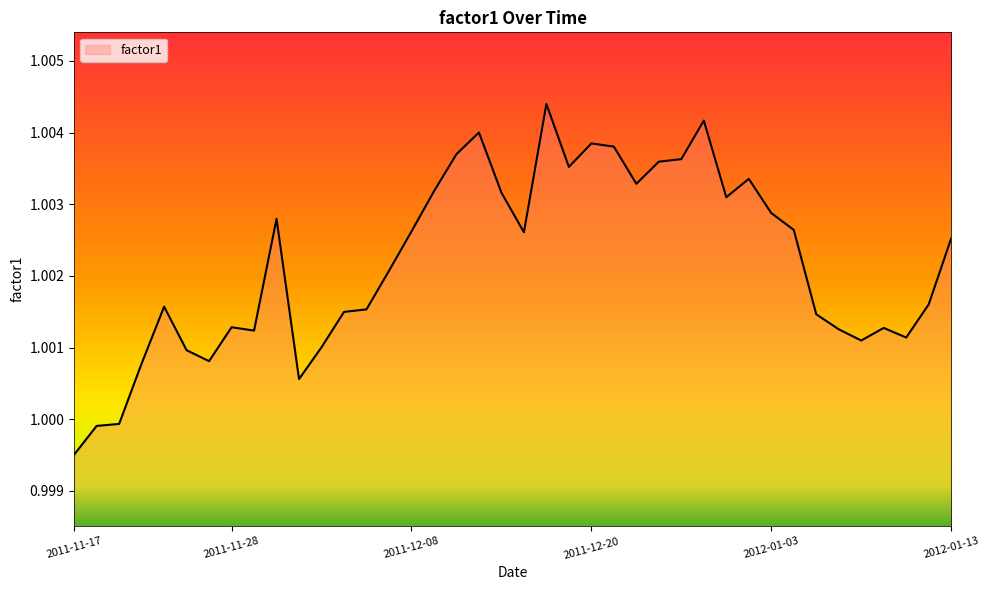

Rank the categories by value from lowest to highest.

2011-11-17, 2011-11-18, 2011-11-21, 2011-12-01, 2011-11-22, 2011-11-25, 2011-11-24, 2011-12-02, 2012-01-09, 2012-01-11, 2011-11-29, 2012-01-06, 2012-01-10, 2011-11-28, 2012-01-05, 2011-12-05, 2011-12-06, 2011-11-23, 2012-01-12, 2011-12-07, 2012-01-13, 2011-12-15, 2011-12-08, 2012-01-04, 2011-11-30, 2012-01-03, 2011-12-29, 2011-12-14, 2011-12-09, 2011-12-22, 2011-12-30, 2011-12-19, 2011-12-23, 2011-12-27, 2011-12-12, 2011-12-21, 2011-12-20, 2011-12-13, 2011-12-28, 2011-12-16